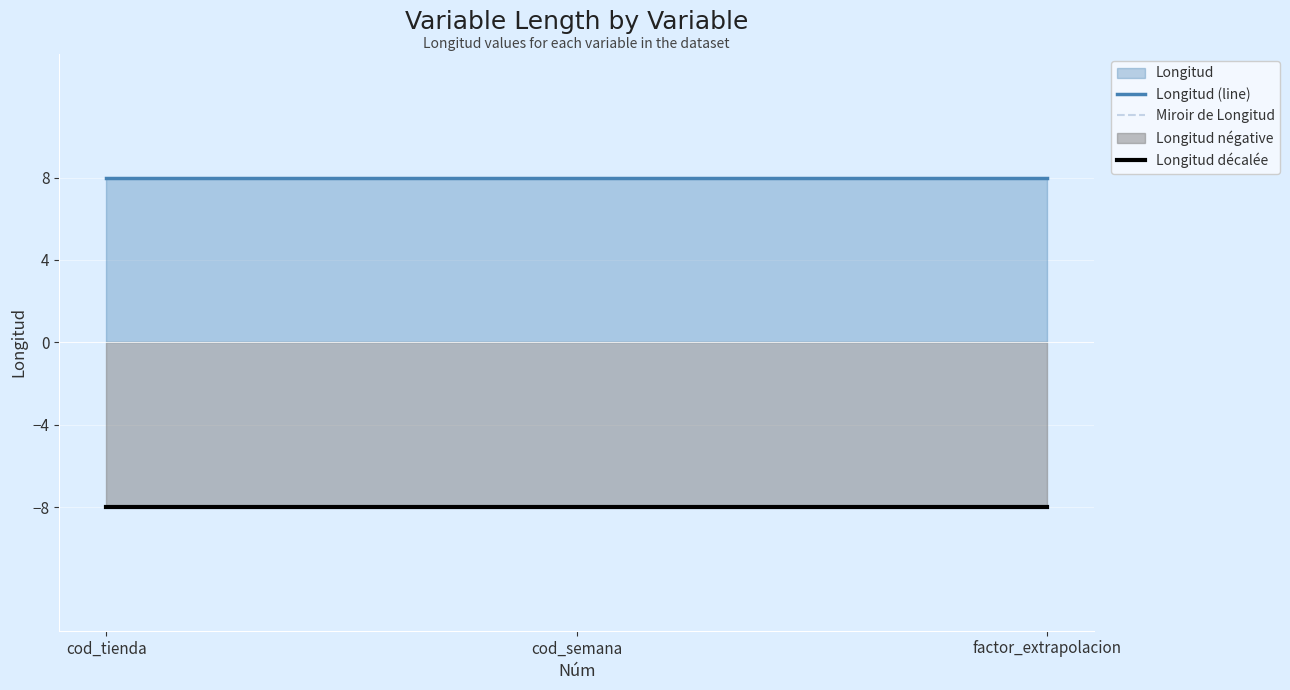

Reading left to right, list all the values displayed in this chart.

Longitud (line): cod_tienda=8	cod_semana=8	factor_extrapolacion=8
Miroir de Longitud: cod_tienda=-8	cod_semana=-8	factor_extrapolacion=-8
Longitud décalée: cod_tienda=-8	cod_semana=-8	factor_extrapolacion=-8